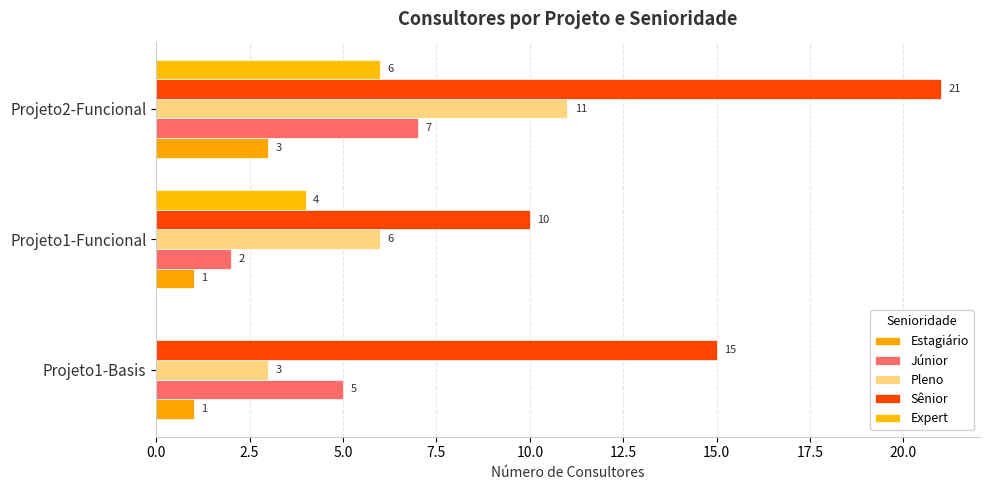

How many series are shown in this chart?

5